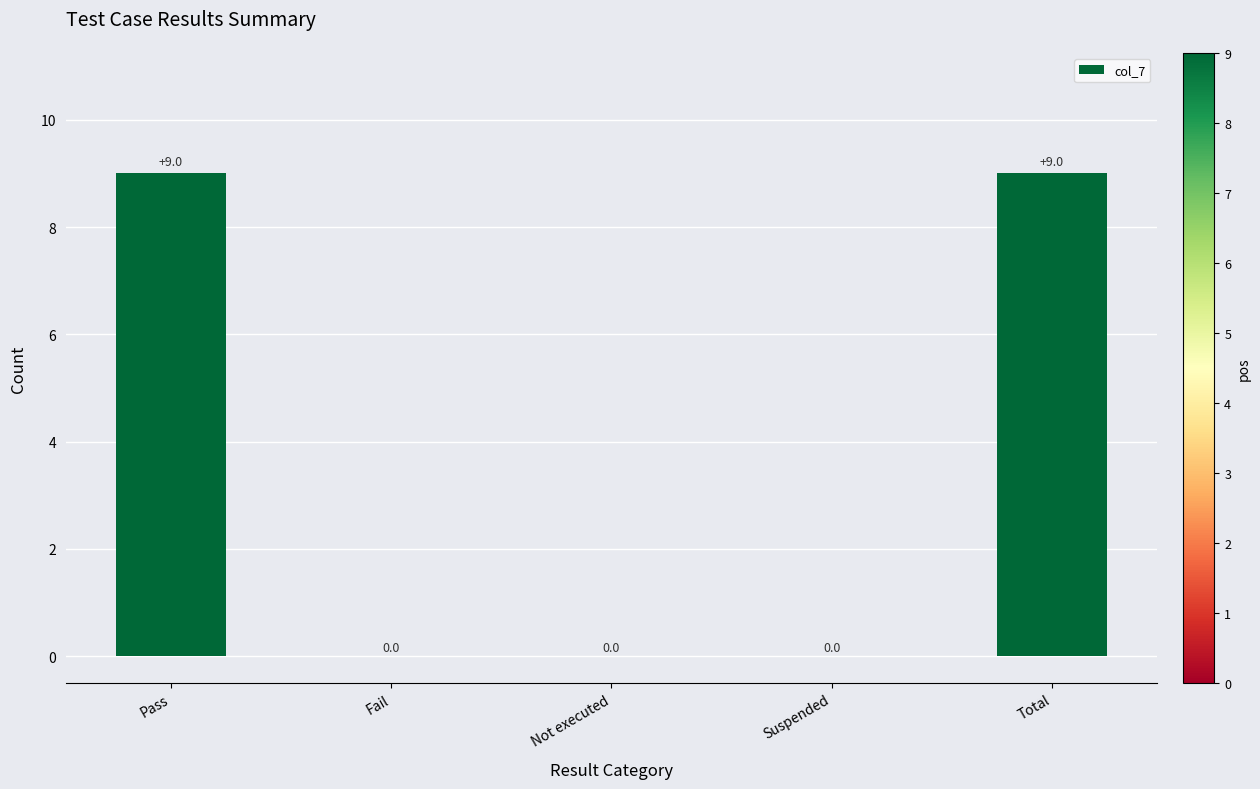

What is the sum of the values at Total and Pass?

18